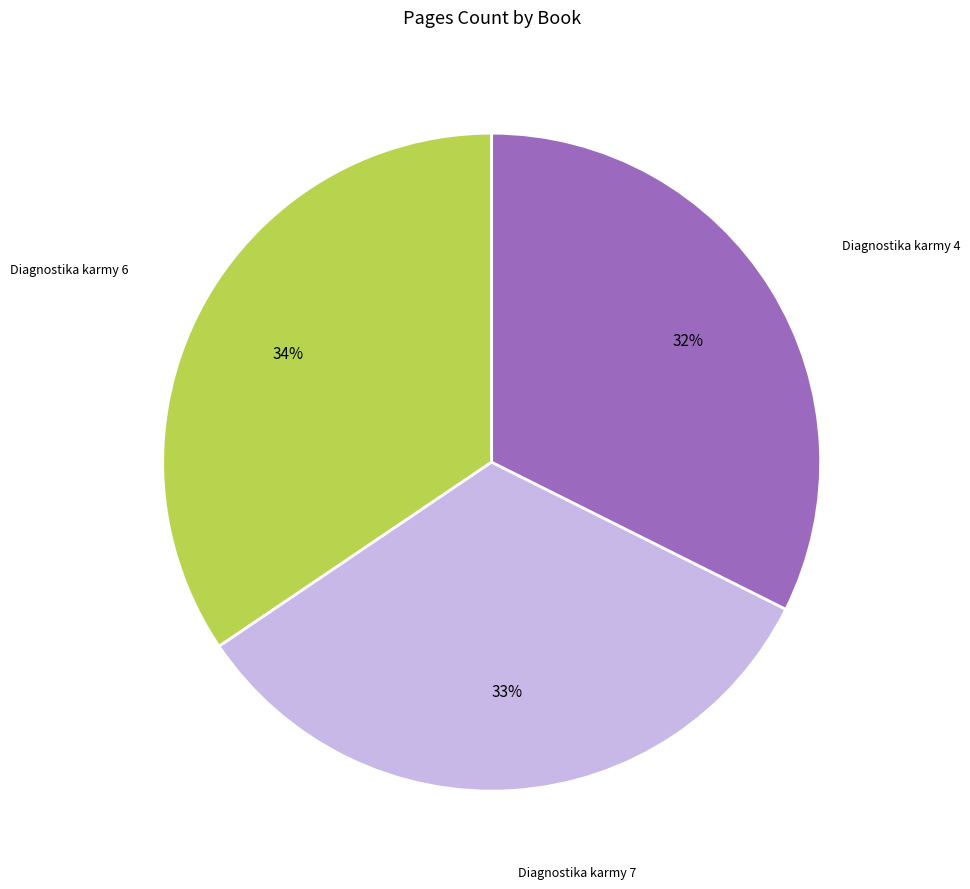

Does any single category account for the majority?

No